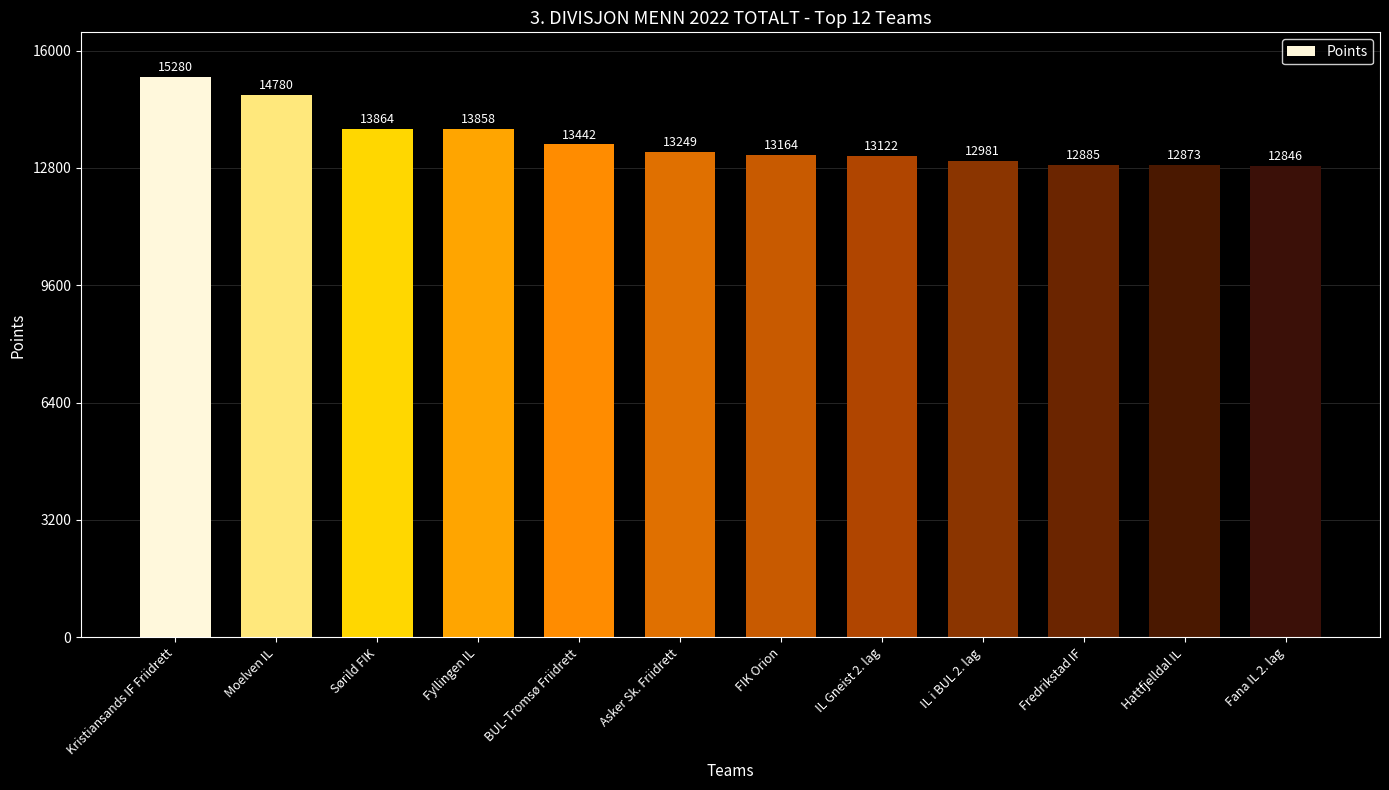

What is the ratio of the value at Fana IL 2. lag to the value at Kristiansands IF Friidrett?

0.8